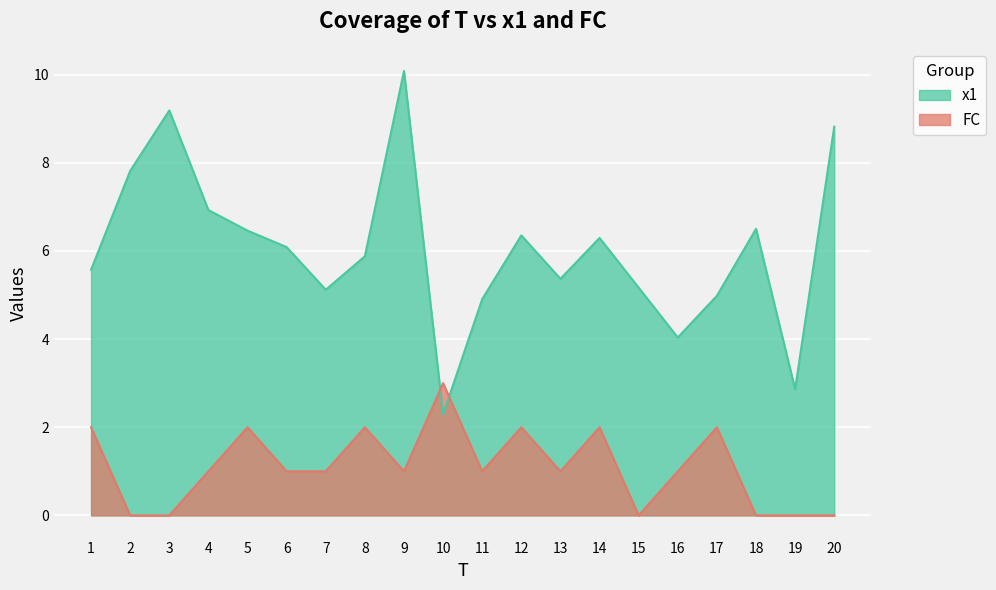

Reading right to left, what are all the values shown in this chart?

x1: 20=8.8	19=2.9	18=6.5	17=5.0	16=4.0	15=5.2	14=6.3	13=5.4	12=6.4	11=4.9	10=2.3	9=10.1	8=5.9	7=5.1	6=6.1	5=6.5	4=6.9	3=9.2	2=7.8	1=5.6
FC: 20=0.0	19=0.0	18=0.0	17=2.0	16=1.0	15=0.0	14=2.0	13=1.0	12=2.0	11=1.0	10=3.0	9=1.0	8=2.0	7=1.0	6=1.0	5=2.0	4=1.0	3=0.0	2=0.0	1=2.0